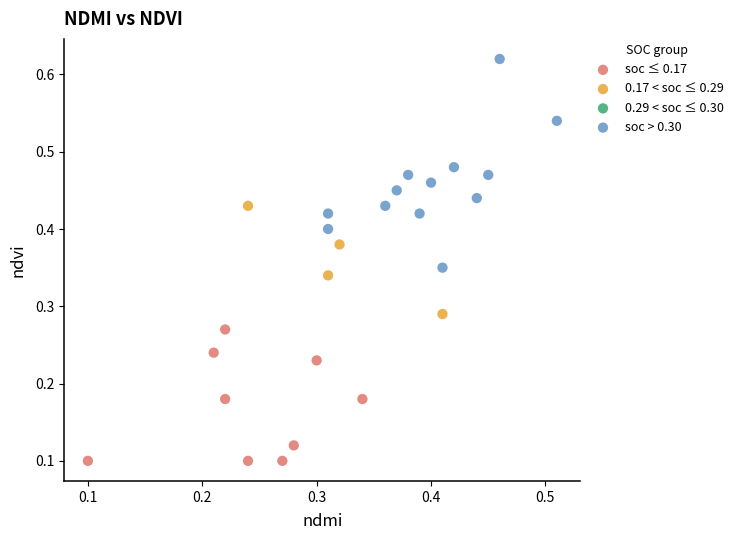

Which series has the largest Y range (max minus min)?

soc > 0.30